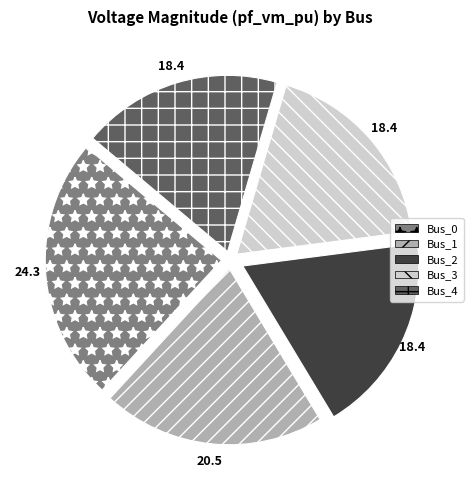

How many segments does this pie chart have?

5